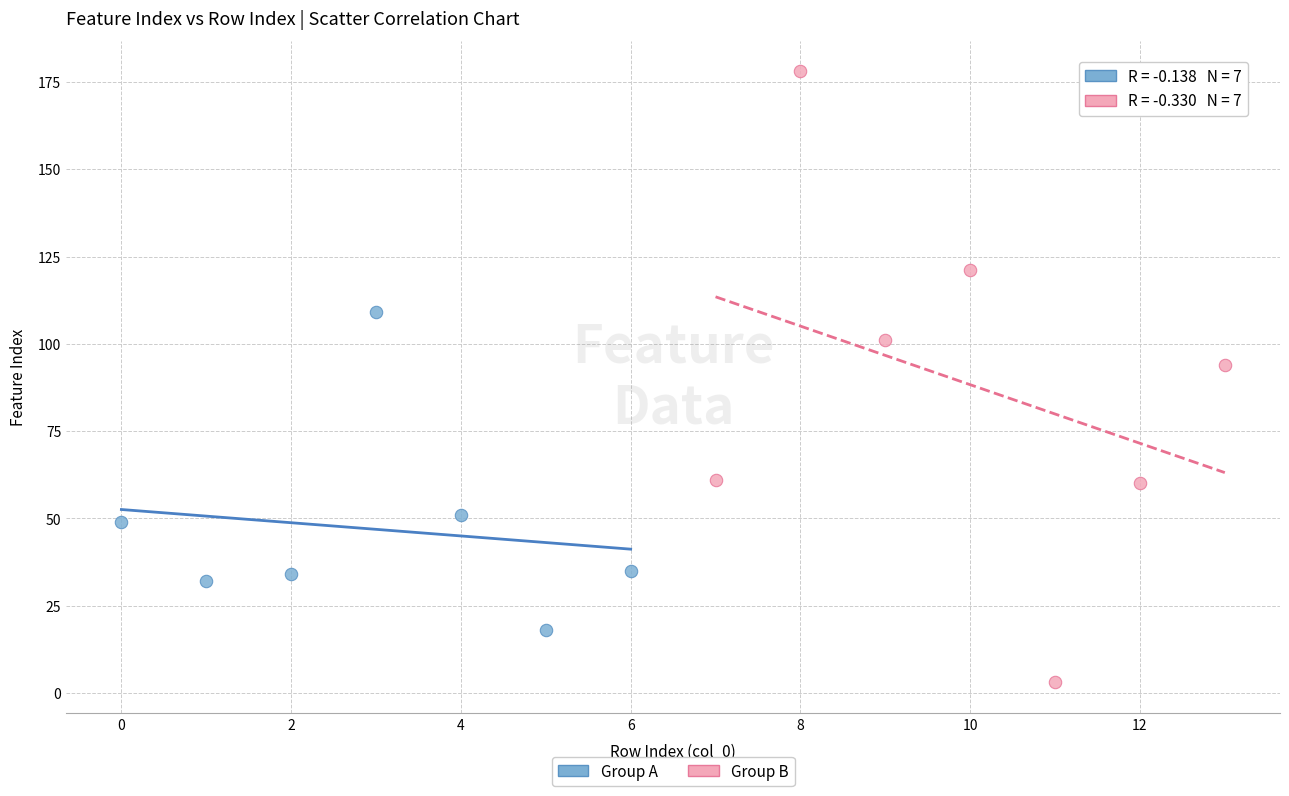

Which series contains the highest Y value?

Group B